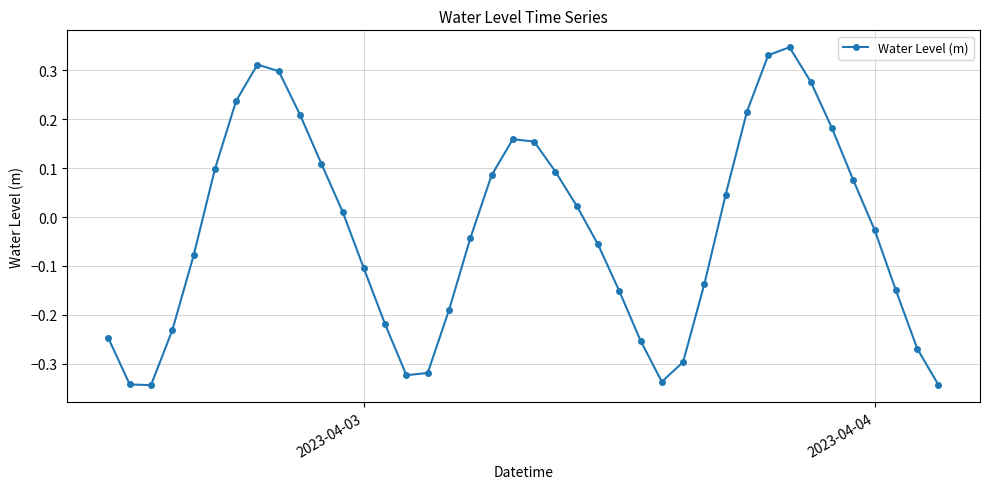

What is the difference between the maximum and minimum values?

0.7